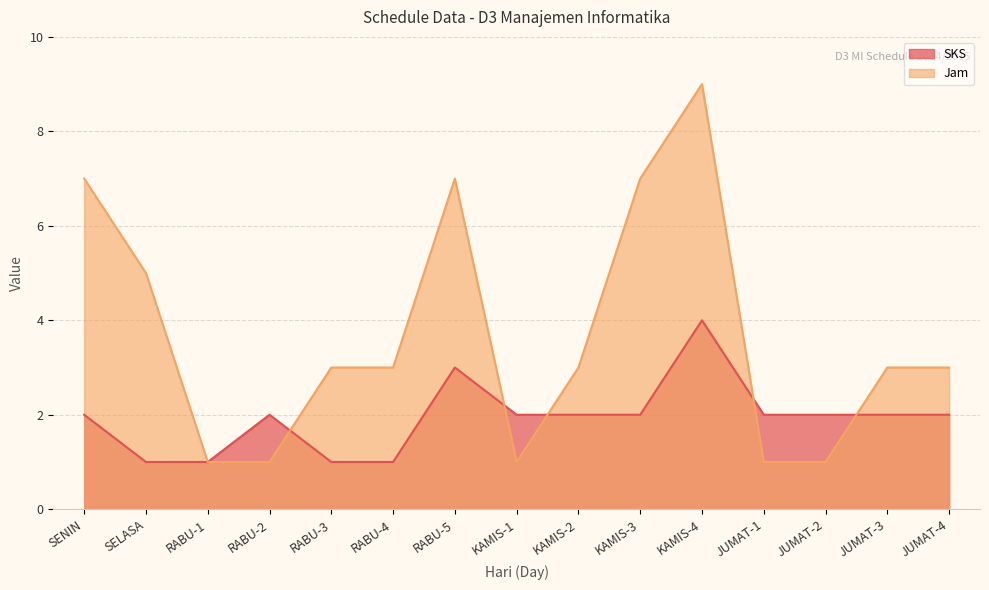

List the series in order of their peak value, highest first.

Jam, SKS